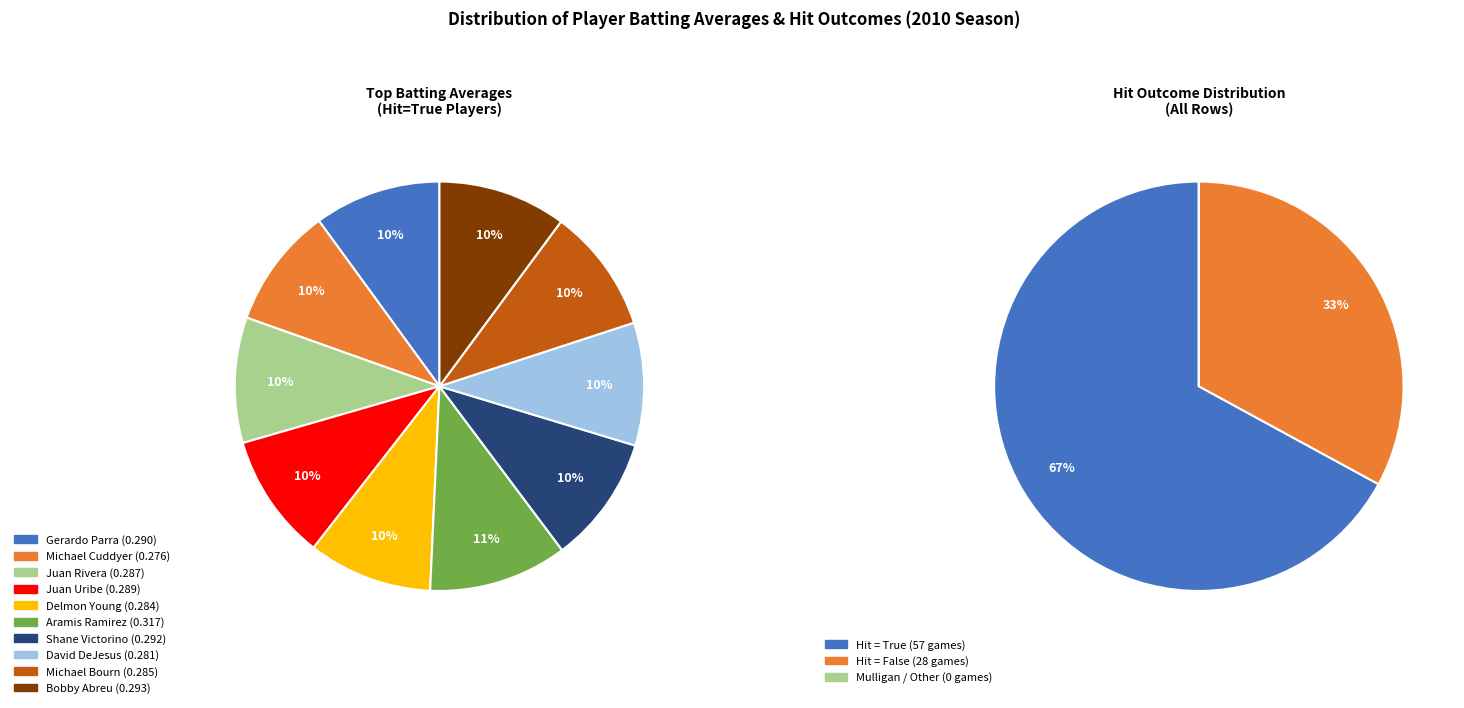

Combined, what portion of the pie is Shane Victorino and David DeJesus?

19.8%